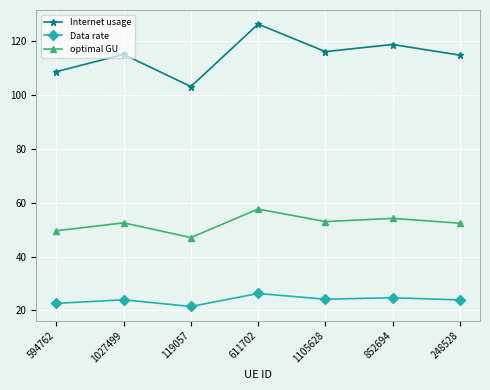

List the series in order of their overall mean, highest first.

Internet usage, optimal GU, Data rate